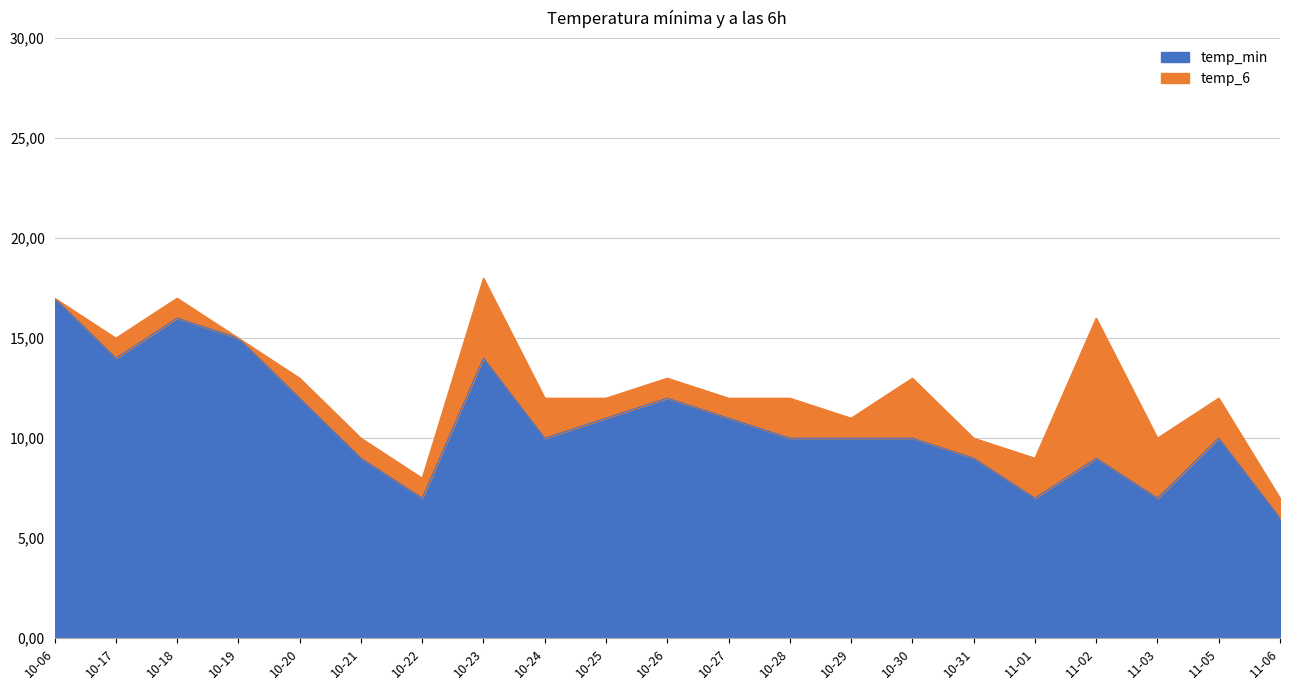

Does the chart have visible grid lines?

Yes